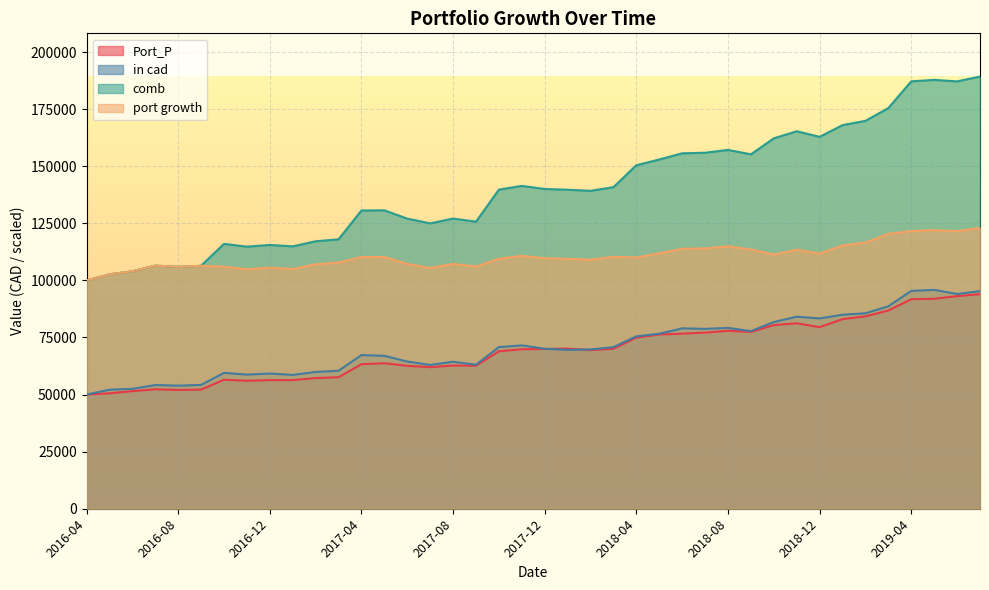

List the labels in order of Port_P value, largest first.

2019-07, 2019-06, 2019-05, 2019-04, 2019-03, 2019-02, 2019-01, 2018-11, 2018-10, 2018-12, 2018-08, 2018-09, 2018-07, 2018-06, 2018-05, 2018-04, 2018-01, 2018-03, 2017-12, 2017-11, 2018-02, 2017-10, 2017-05, 2017-04, 2017-08, 2017-09, 2017-06, 2017-07, 2017-03, 2017-02, 2016-10, 2016-12, 2017-01, 2016-11, 2016-07, 2016-09, 2016-08, 2016-06, 2016-05, 2016-04